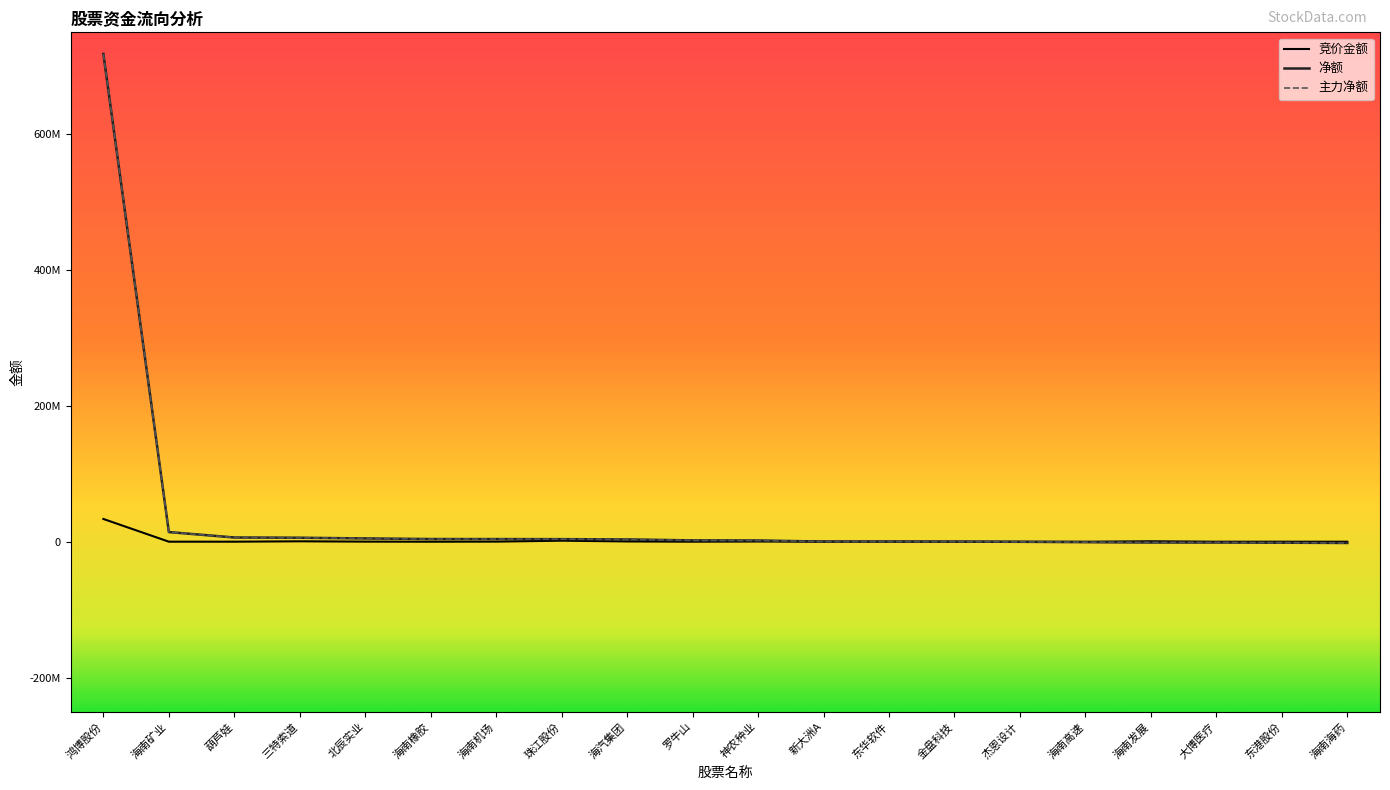

Is this an area chart (filled region under the line)?

No